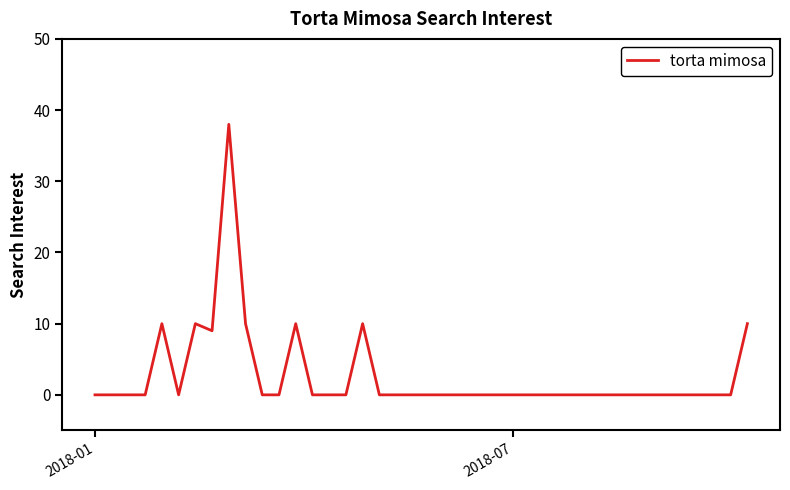

What is the difference between the maximum and minimum values?

38